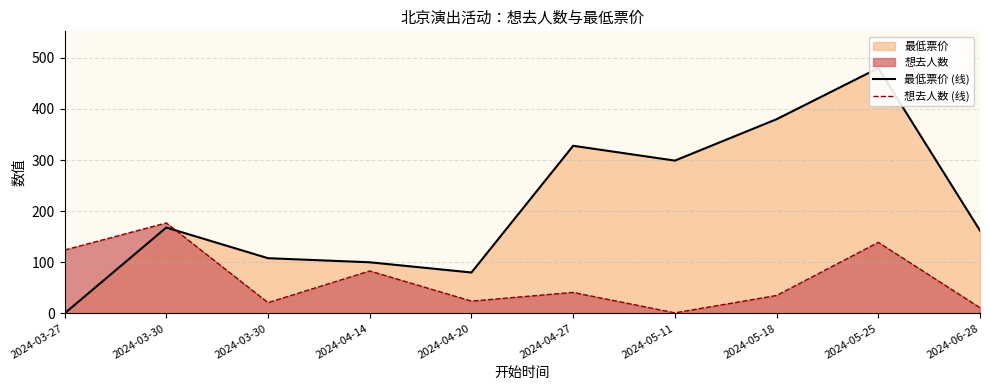

Which label corresponds to the largest value in the chart?

2024-05-25